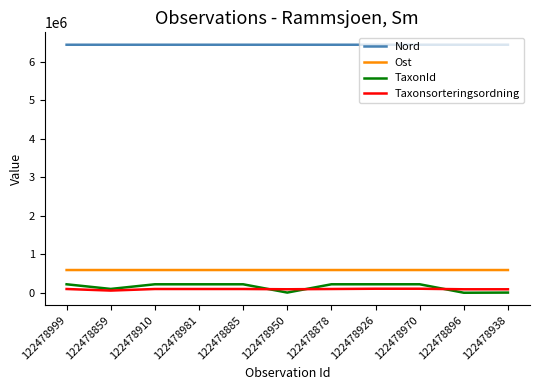

How many categories are shown in the chart?

11